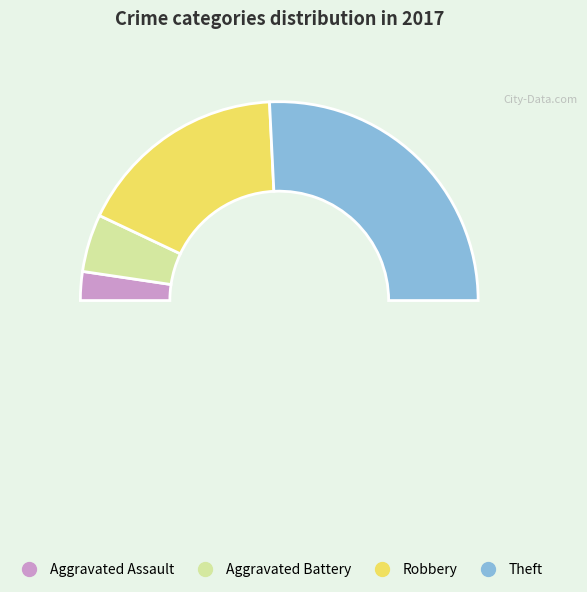

How many segments does this pie chart have?

4